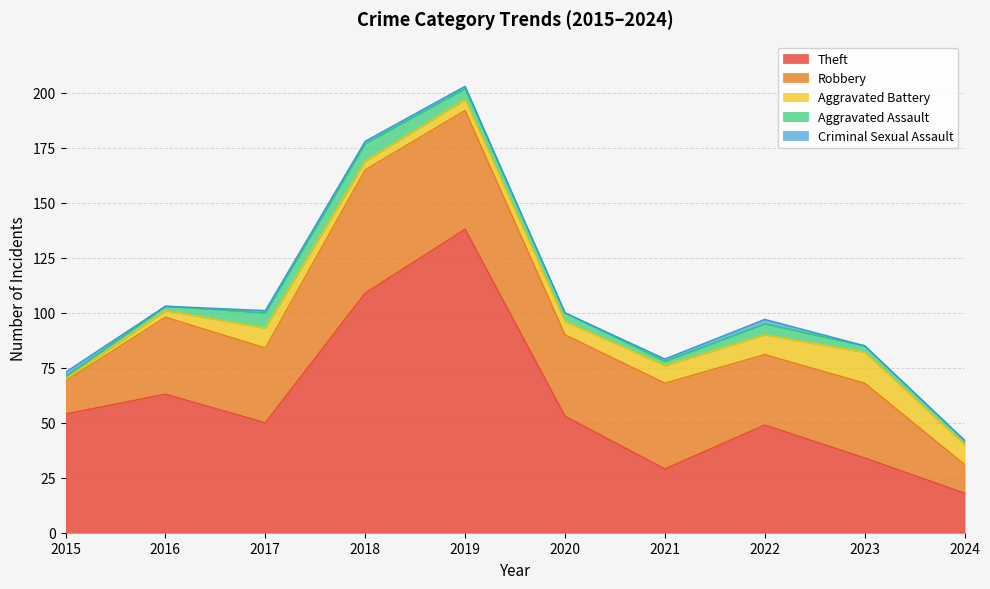

What is the difference between the second highest and second lowest values in the Robbery series?

39